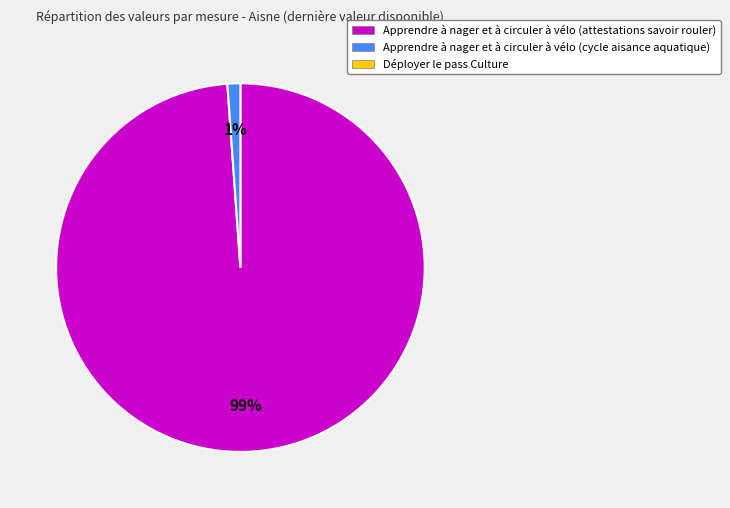

Is there a majority slice in this chart?

Yes